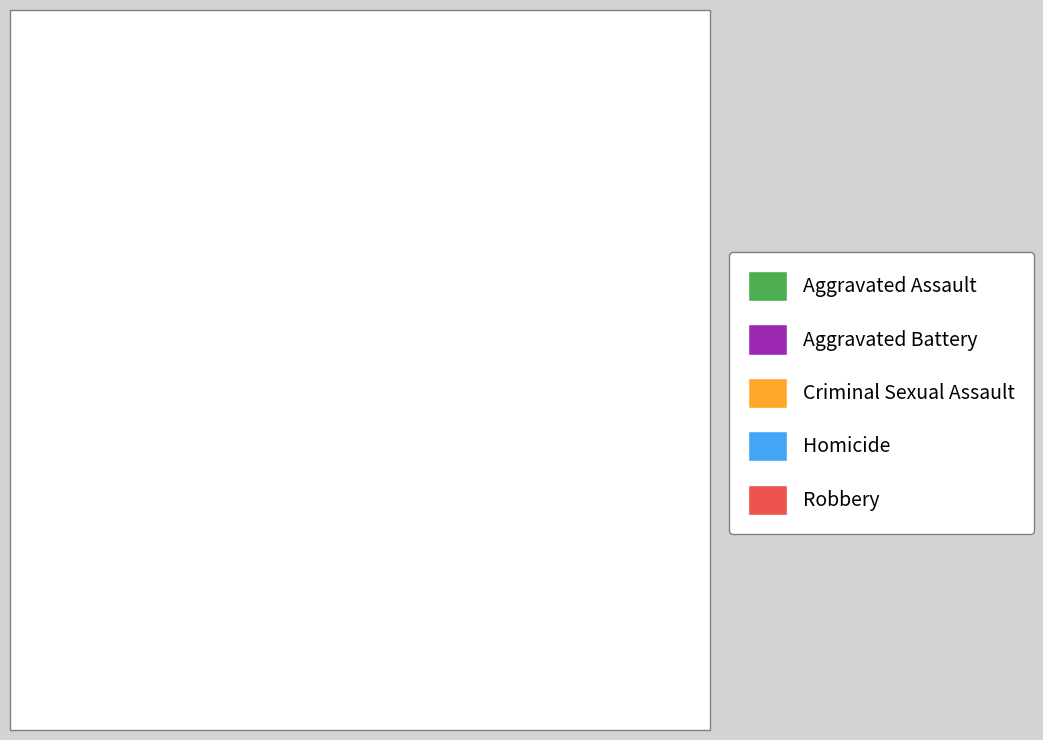

How many segments does this pie chart have?

5